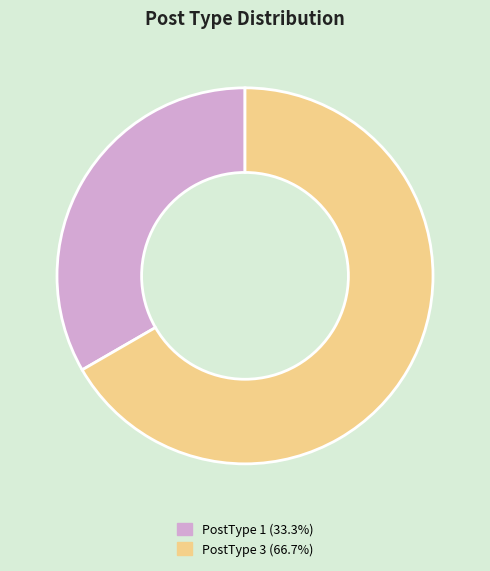

Does PostType 3 (66.7%) account for over 50% of the chart?

Yes